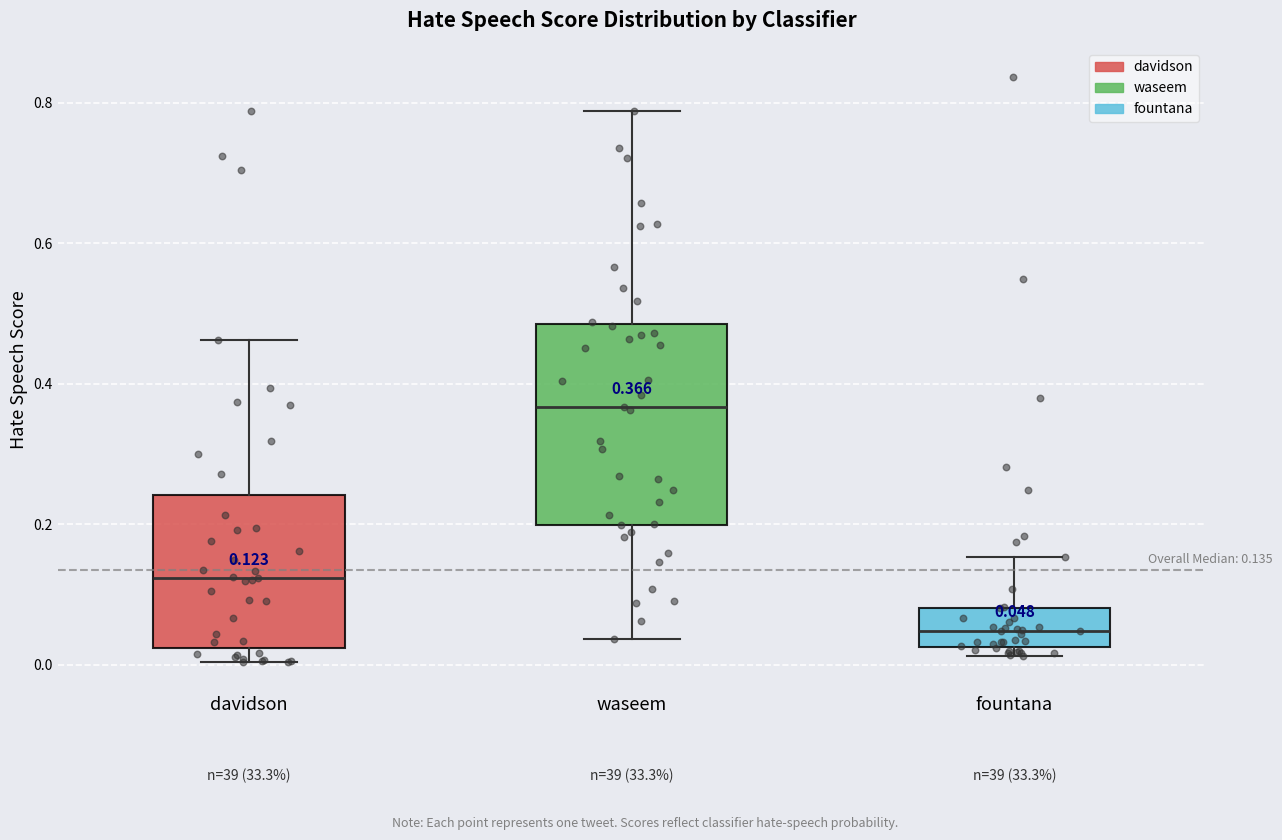

Which box's median line is the lowest?

fountana